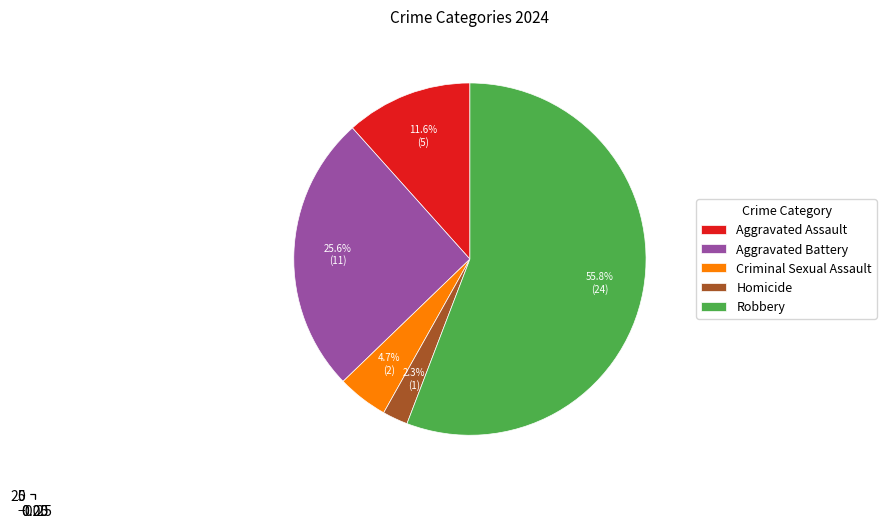

Does any single category account for the majority?

Yes